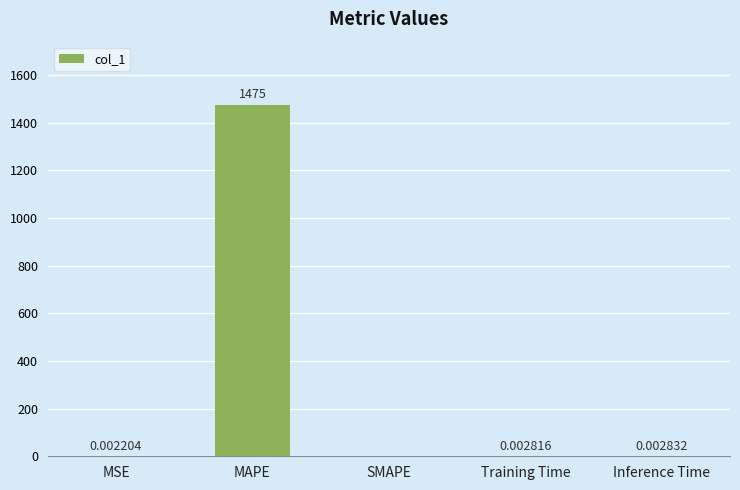

Between SMAPE and MSE, which is larger?

MSE